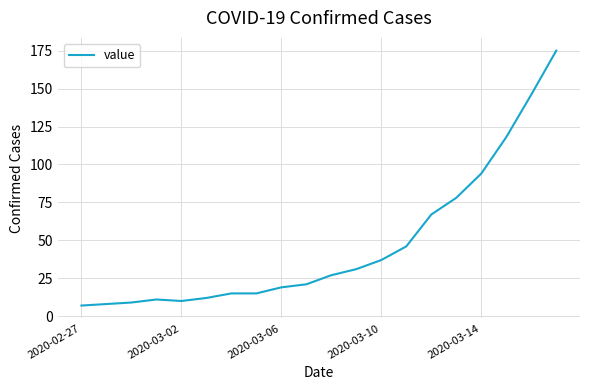

Does the chart display data point markers on the line(s)?

No